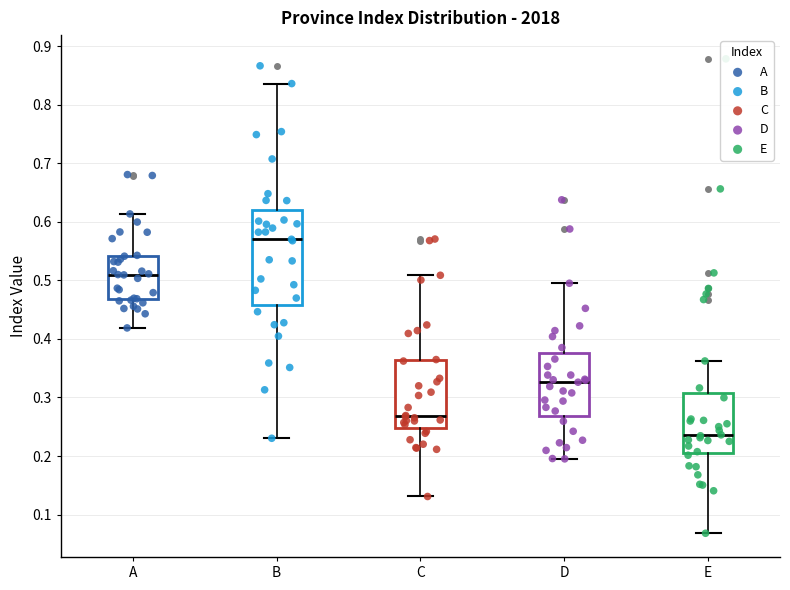

Which box has the highest median line?

B